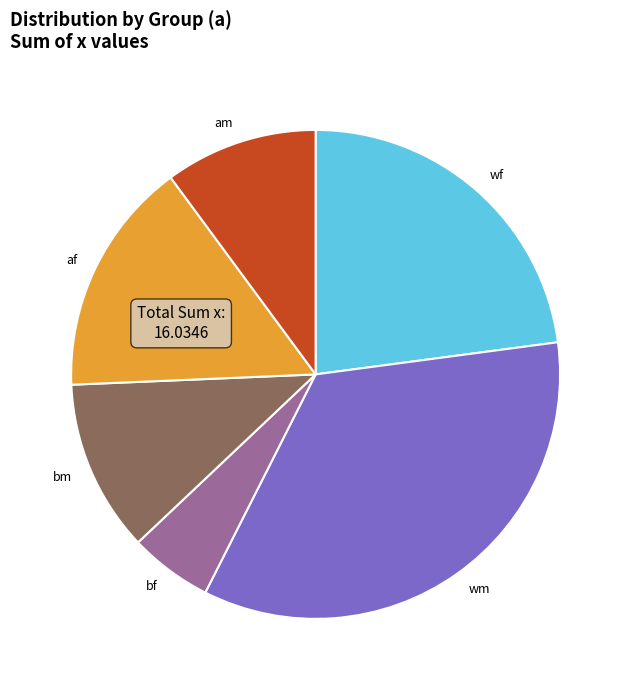

What is the largest slice in the pie chart?

wm